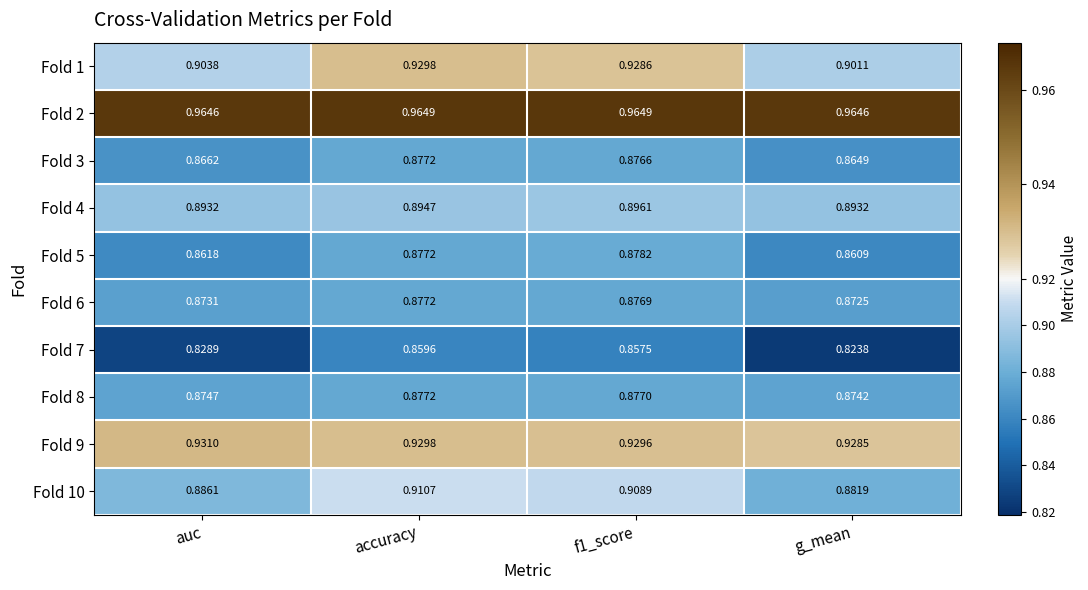

Is the value of Fold 3 at accuracy greater than the value of Fold 2 at g_mean?

No